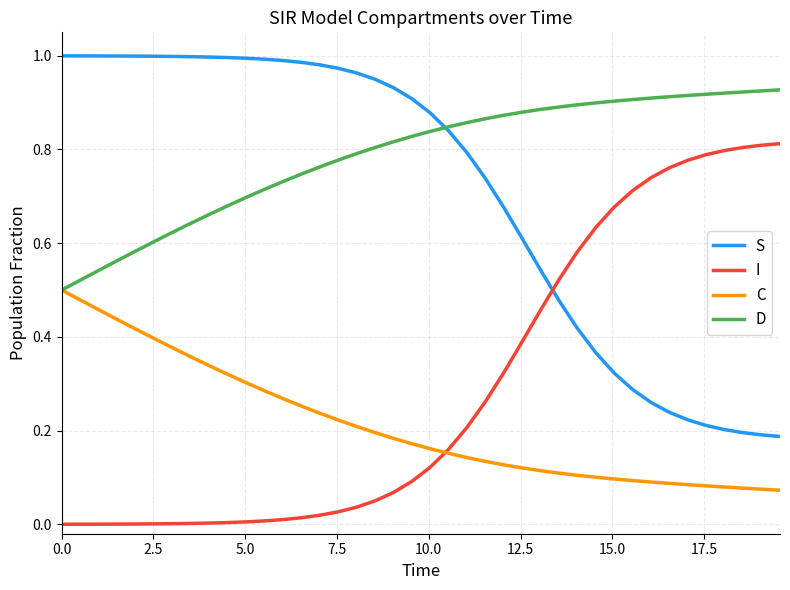

How many times do I and S cross each other?

1